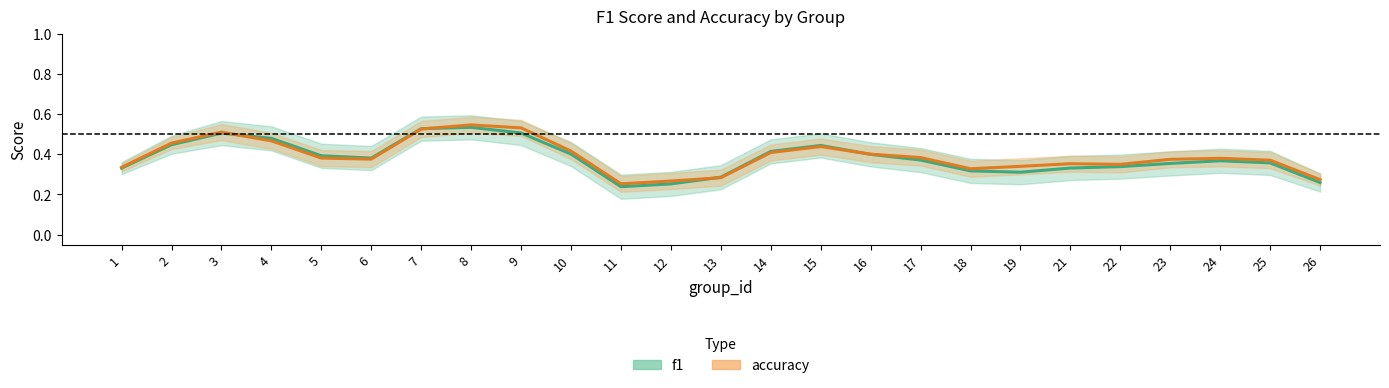

What is the value of the accuracy point at the 7th from the left?

0.5